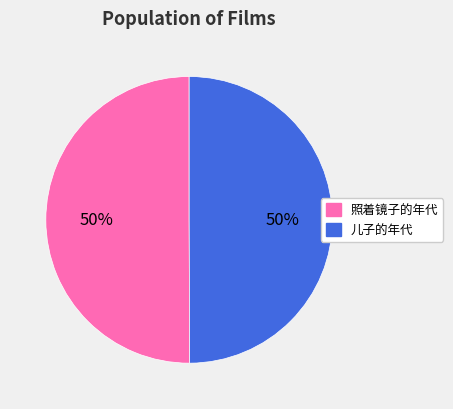

Count the number of slices in the pie.

2